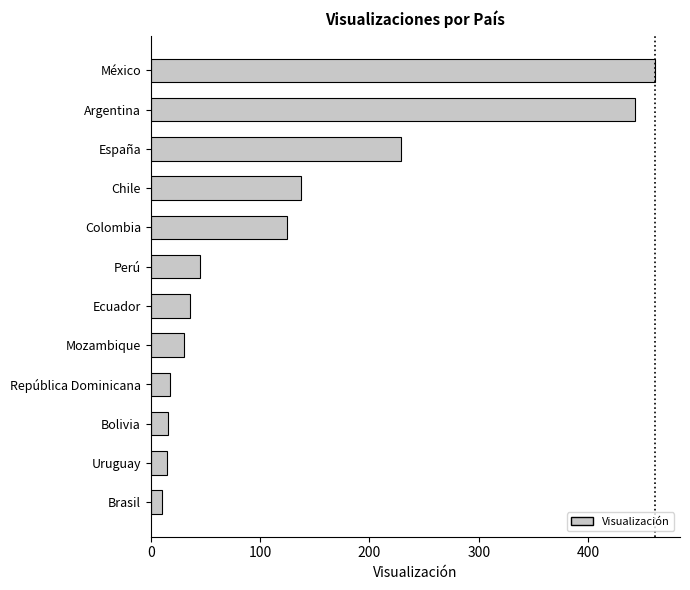

What is the label of the 2nd bar from the bottom?

Uruguay